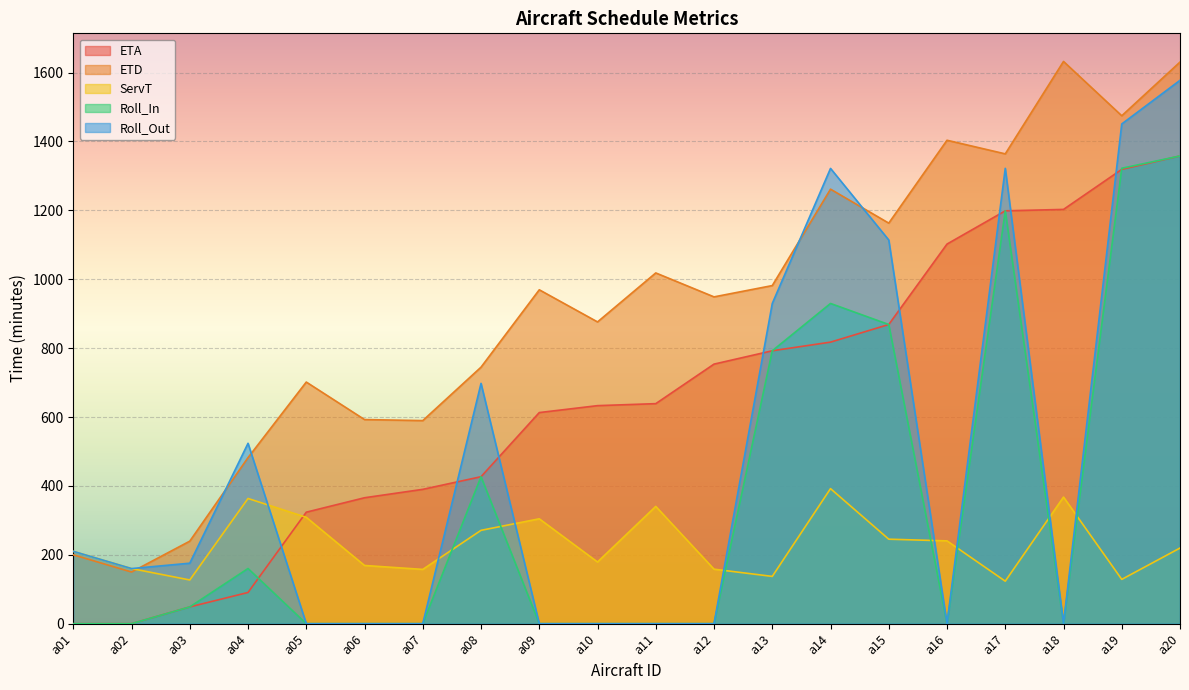

True or false: Roll_In has a value of -892.0 at a06.

False